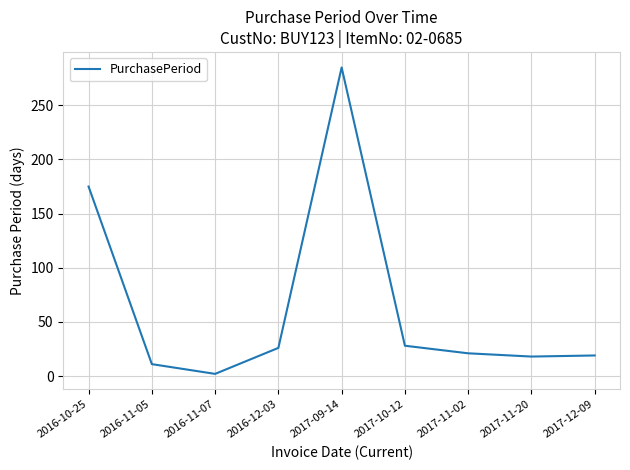

Where is the data nearest to the value 143?

2016-10-25